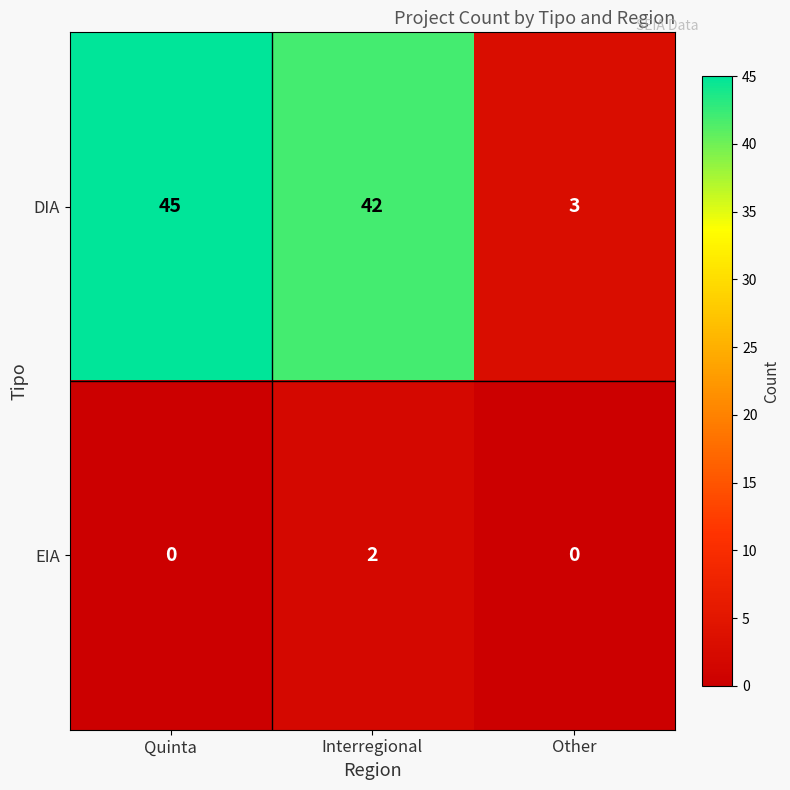

What is the sum of all DIA values?

90